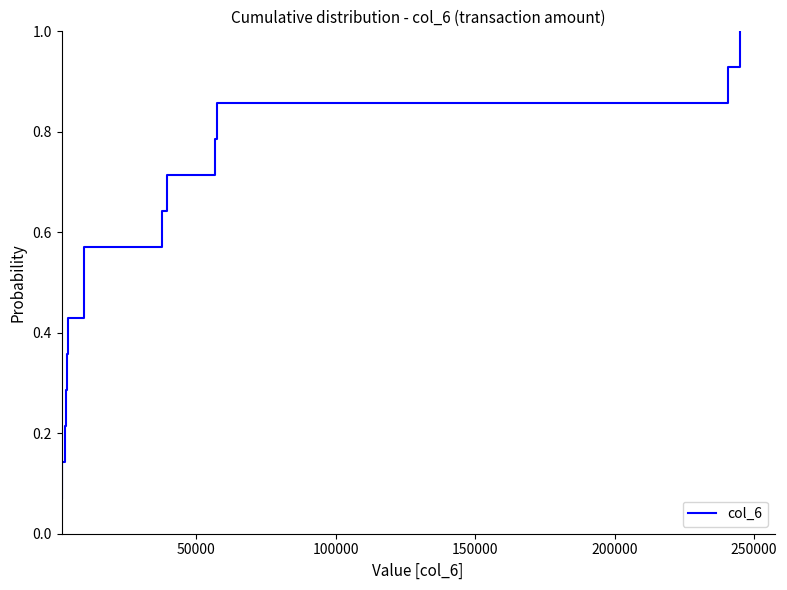

What is the maximum value shown in the chart?

1.0